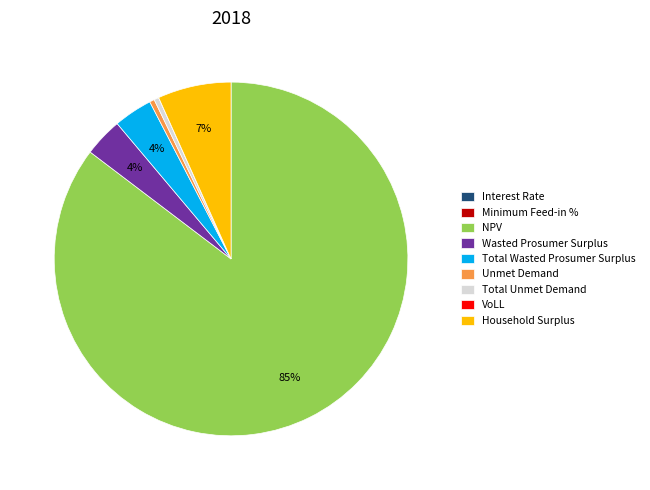

What is the largest slice in the pie chart?

NPV